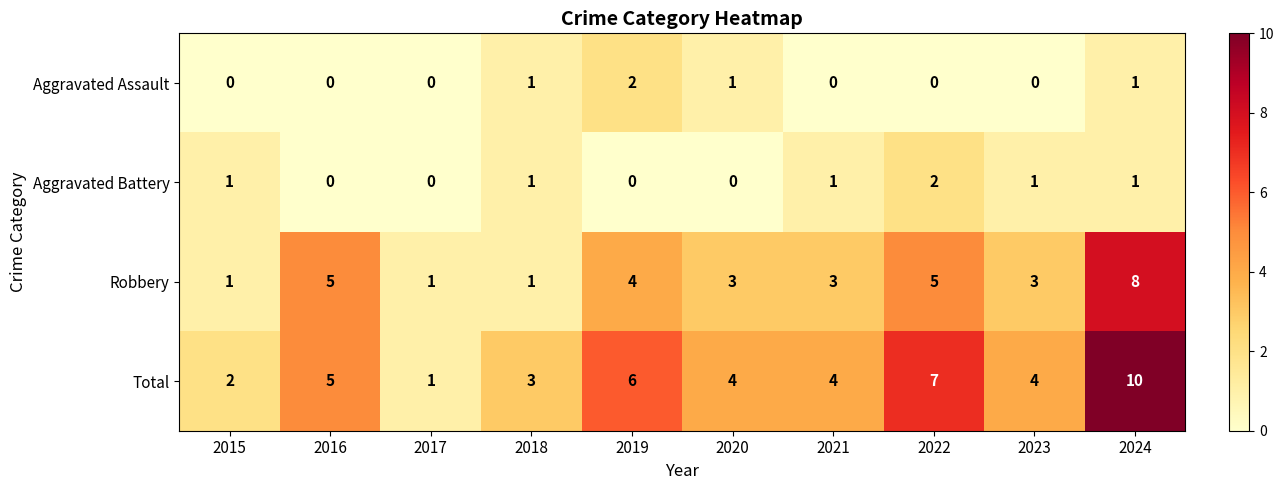

Which category has the highest value in the Robbery series?

2024